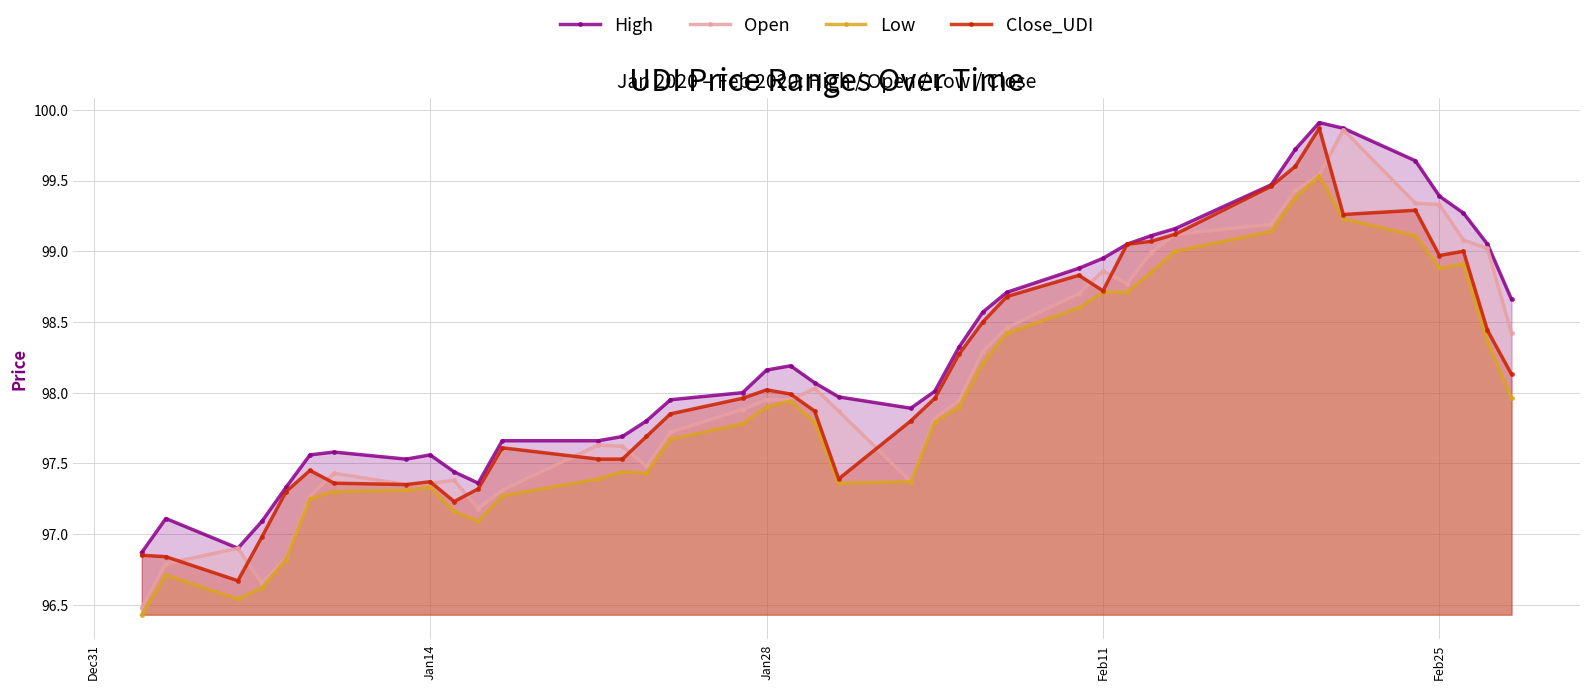

How many lines are shown in the chart?

4